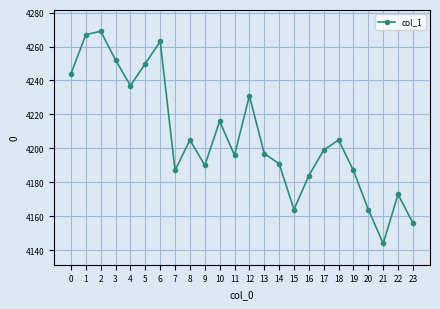

Does the chart display data point markers on the line(s)?

Yes